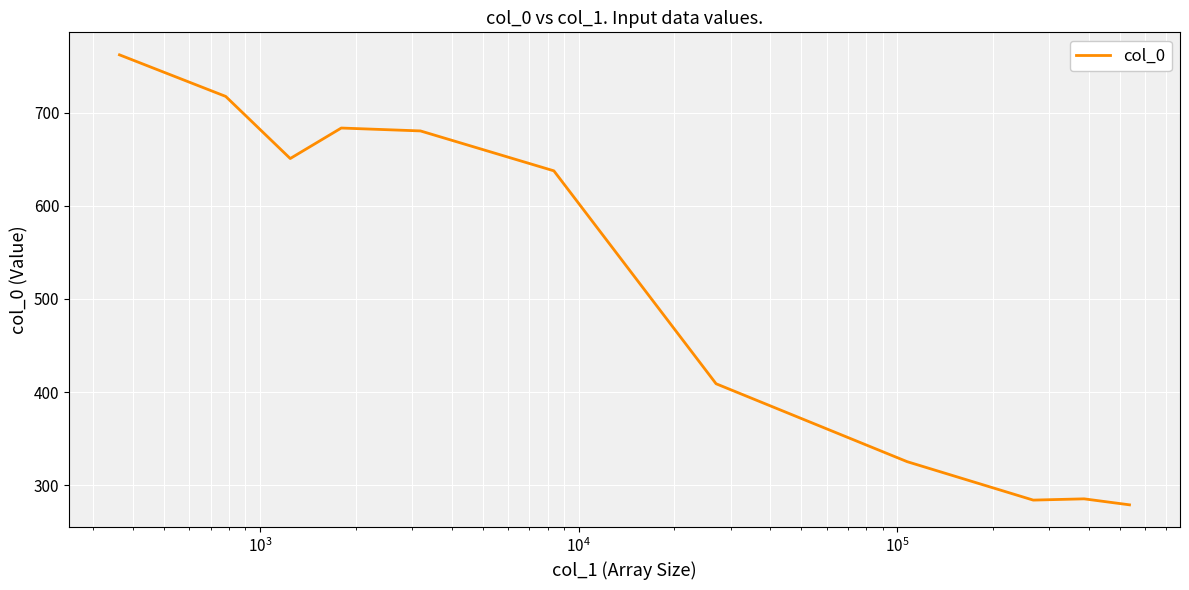

What is the smallest value displayed?

279.0